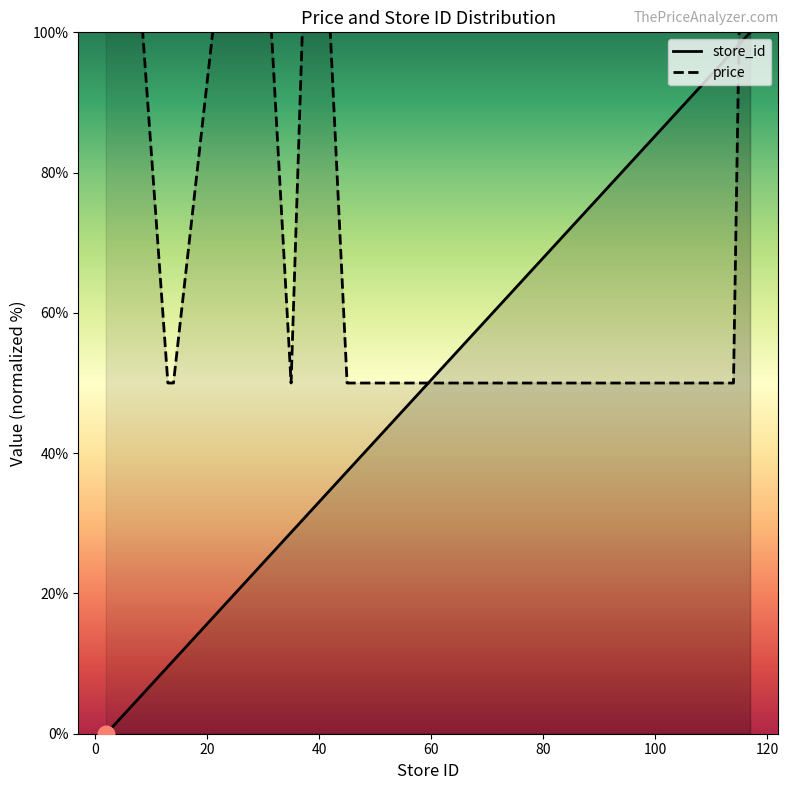

What is the sum of all price values?

1600.0